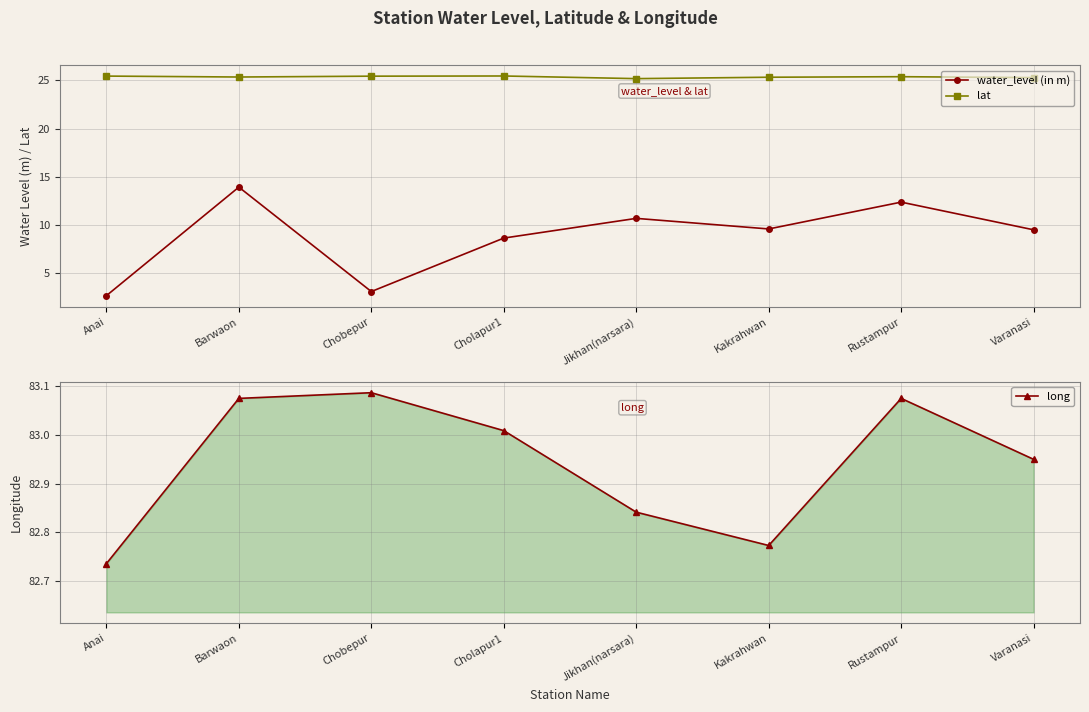

What is the difference between the maximum and second lowest values in the lat series?

0.2